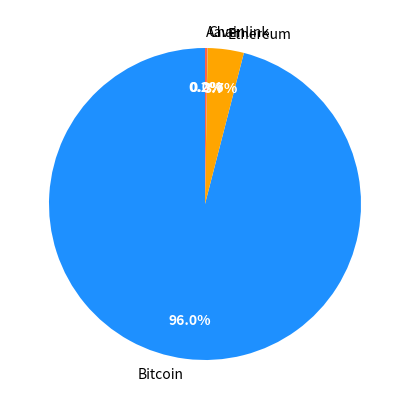

What is the largest slice in the pie chart?

Bitcoin